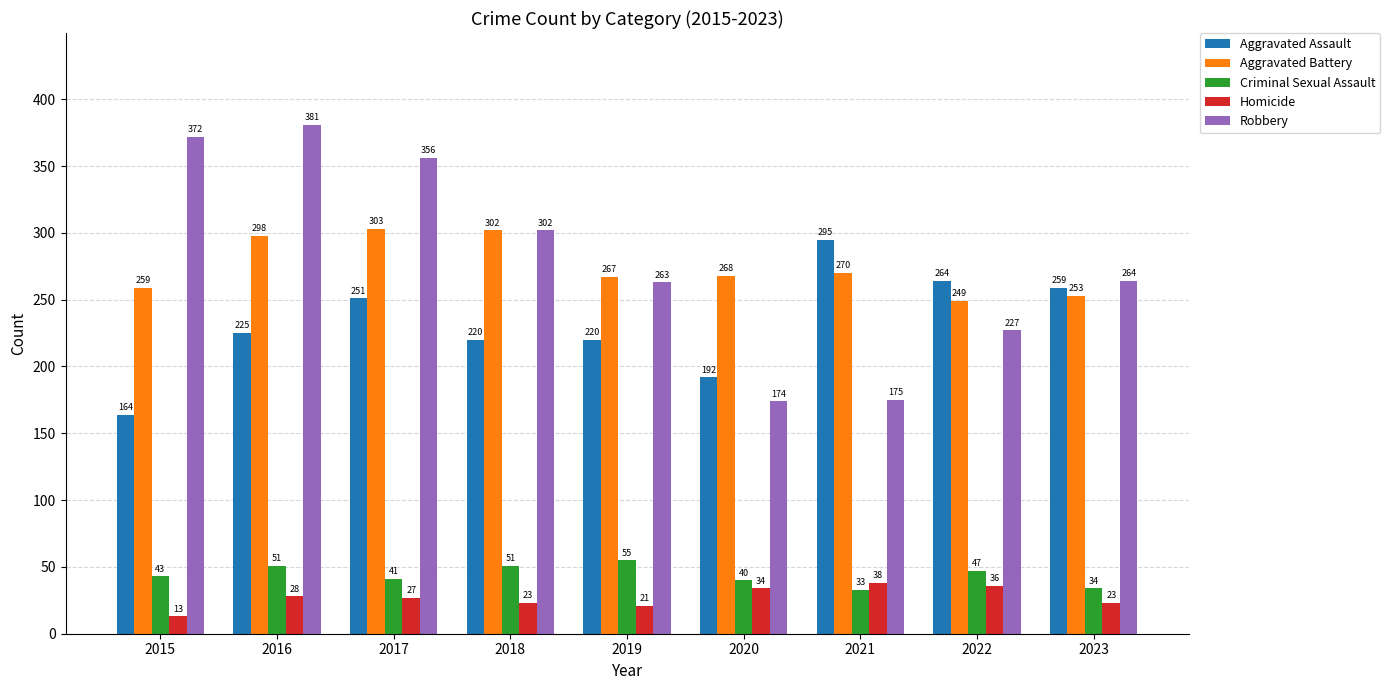

True or false: Aggravated Assault has a value of 98 at 2023.

False